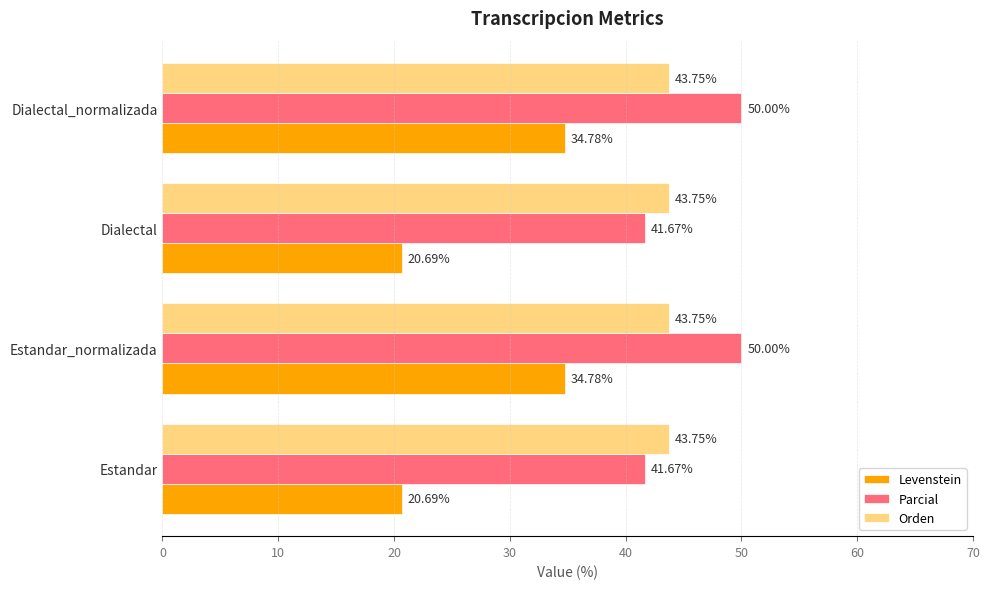

List the series in order of their peak value, lowest first.

Levenstein, Orden, Parcial